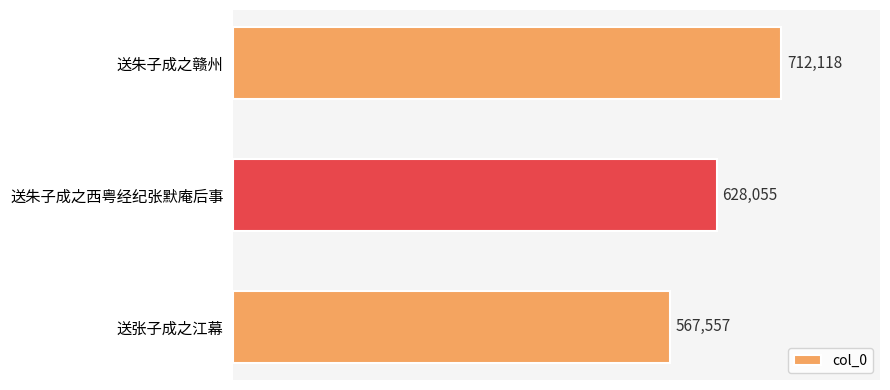

What is the sum of all values?

1907730